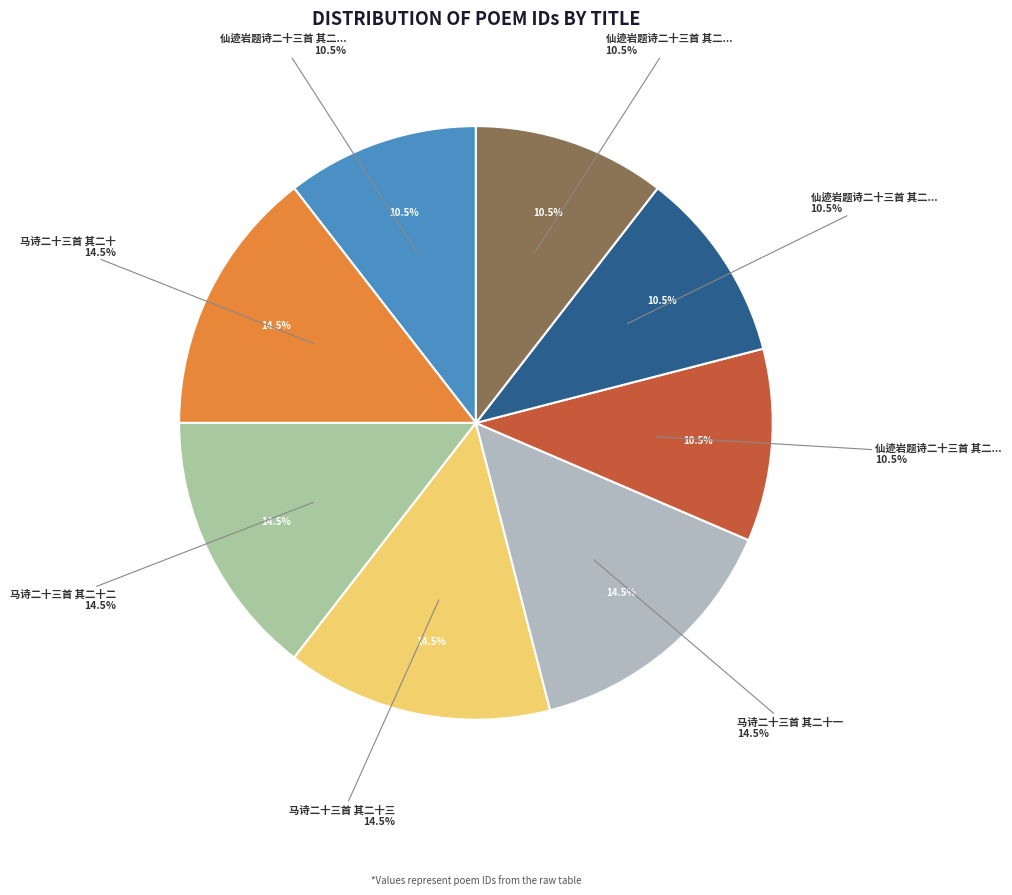

True or false: 马诗二十三首 其二十一 accounts for 15% of the total.

True